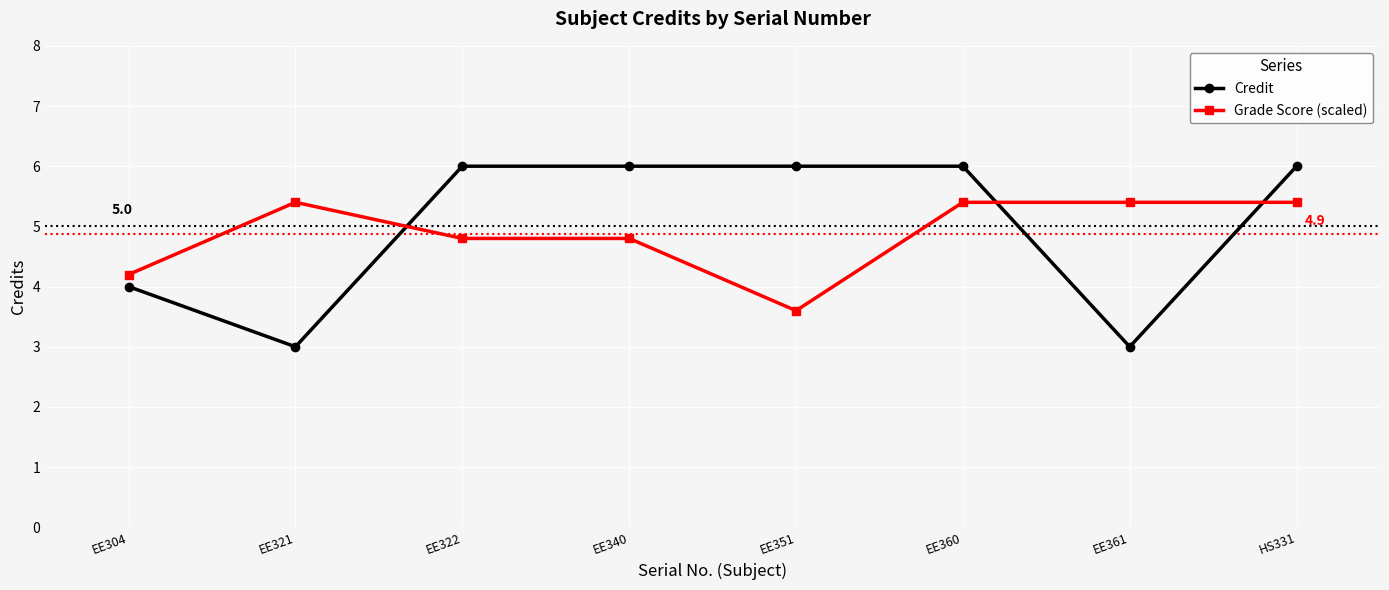

Rank the series at EE361 from highest to lowest value.

Grade Score (scaled), Credit